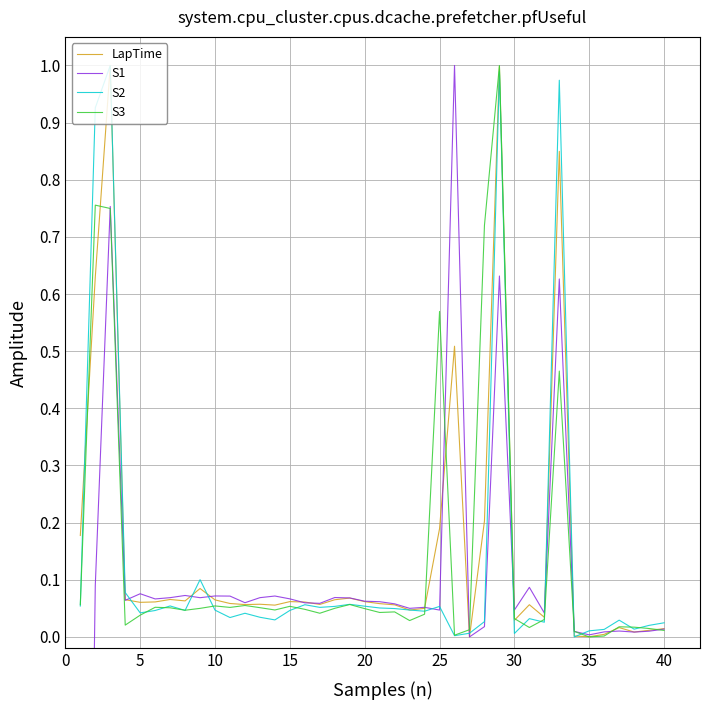

Rank the series at 20 from lowest to highest value.

S2, S3, LapTime, S1